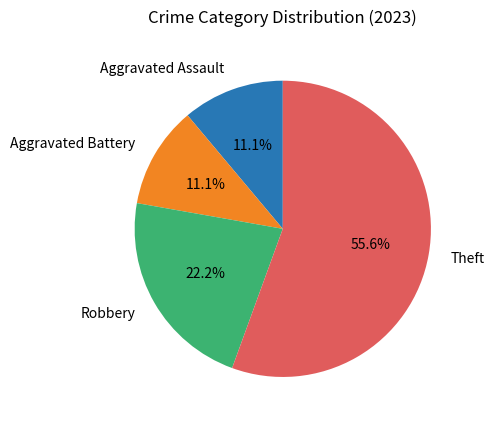

To the nearest percent, what portion does Robbery represent?

22%